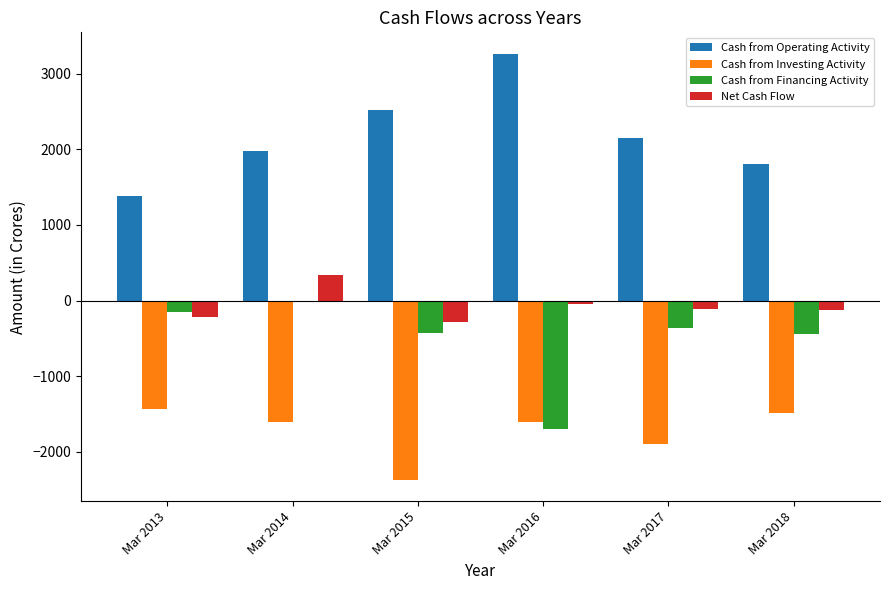

What is the sum of all Net Cash Flow values?

-439